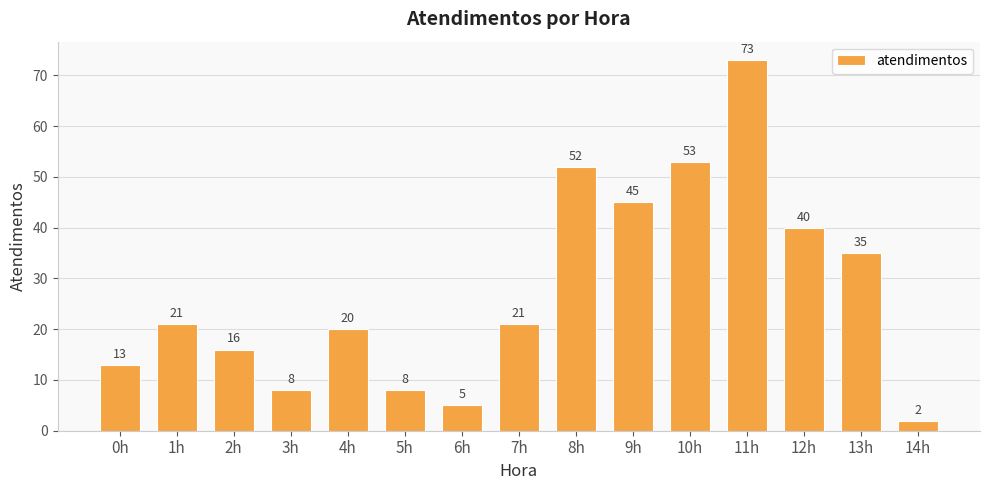

What is the difference between the maximum and second lowest values?

68